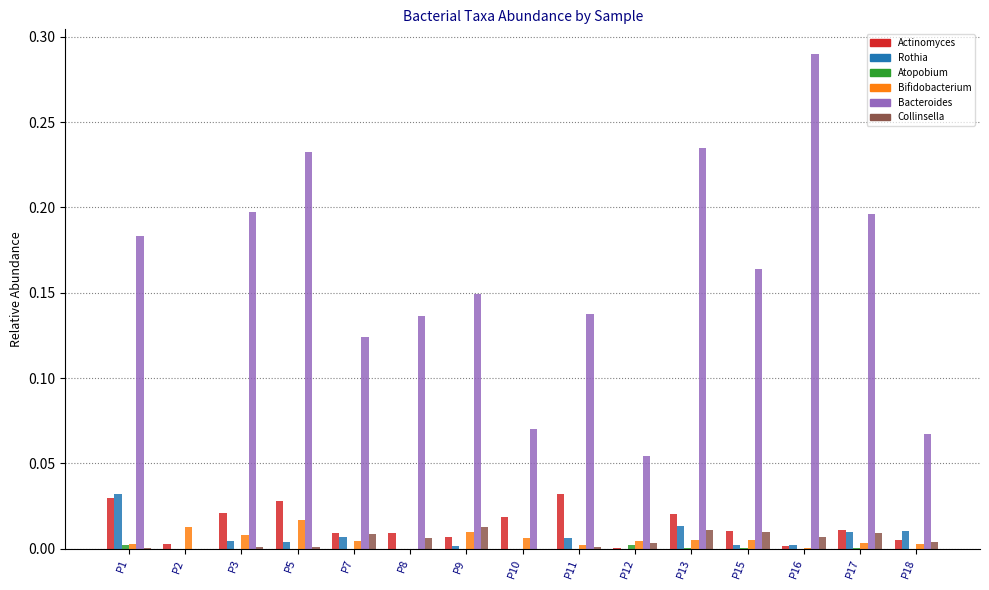

Between P3 and P18, which series saw the biggest shift?

Bacteroides